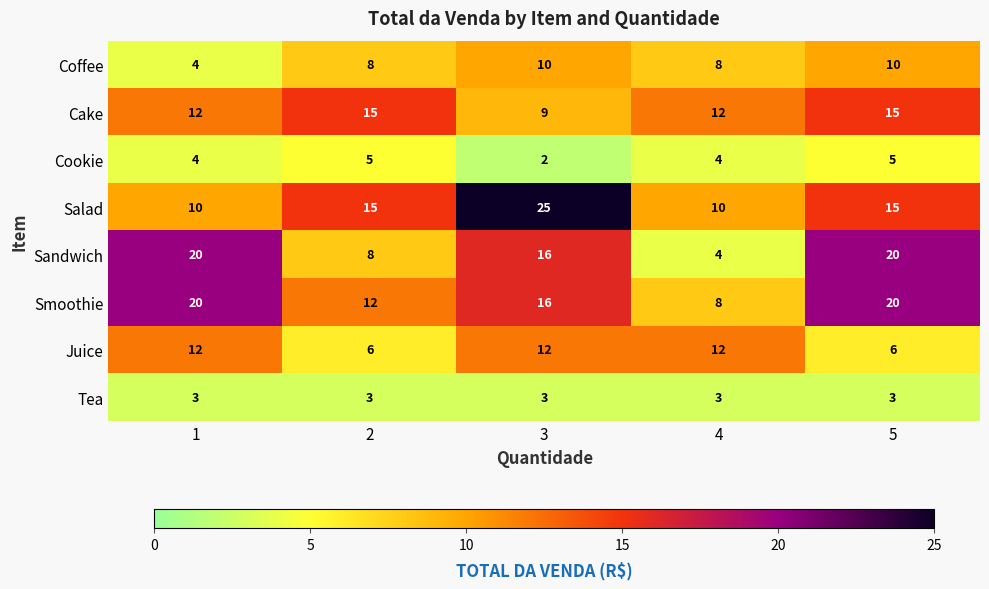

Which series has the largest range (max minus min)?

Sandwich